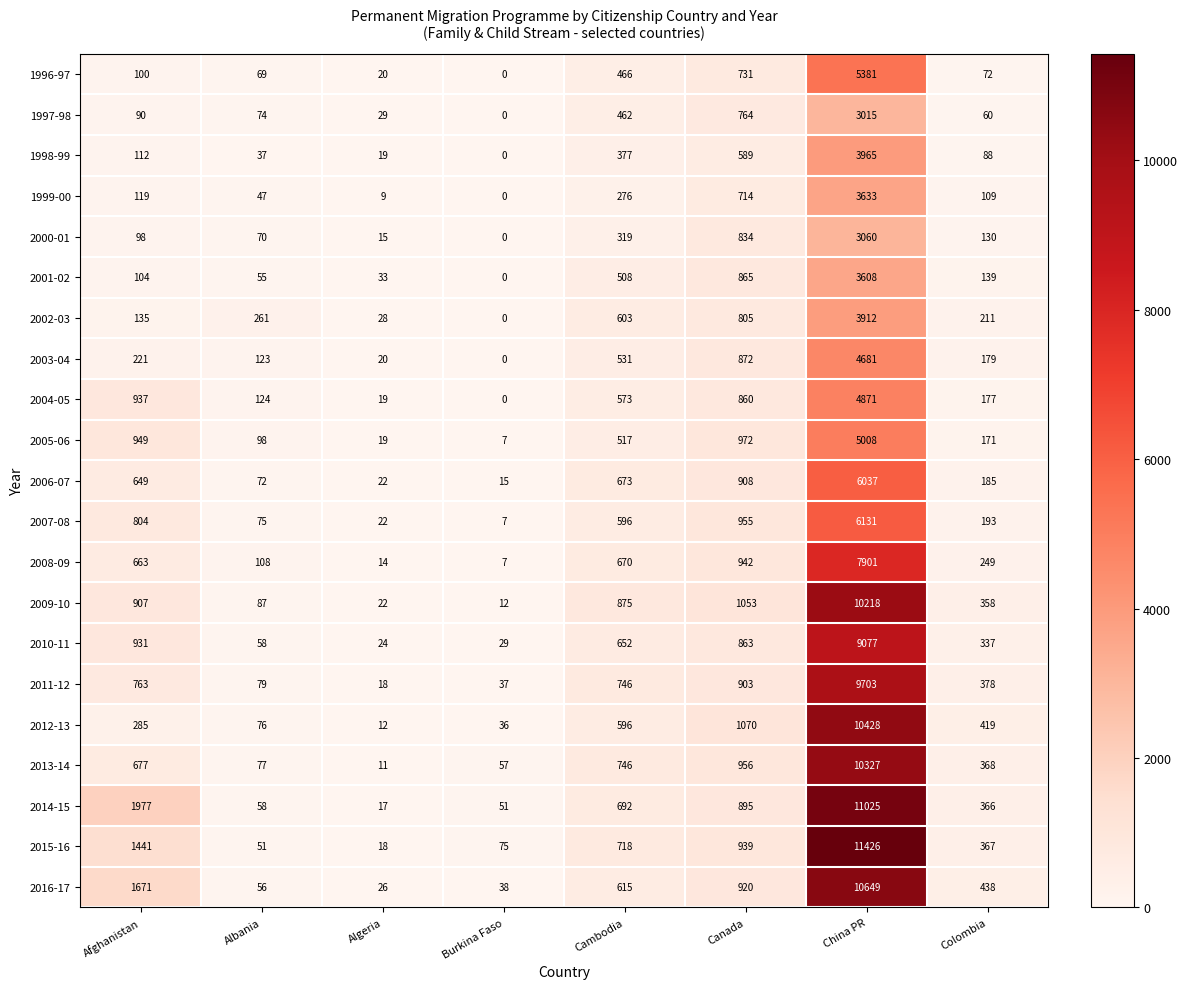

Which series has the largest total across all categories?

2014-15